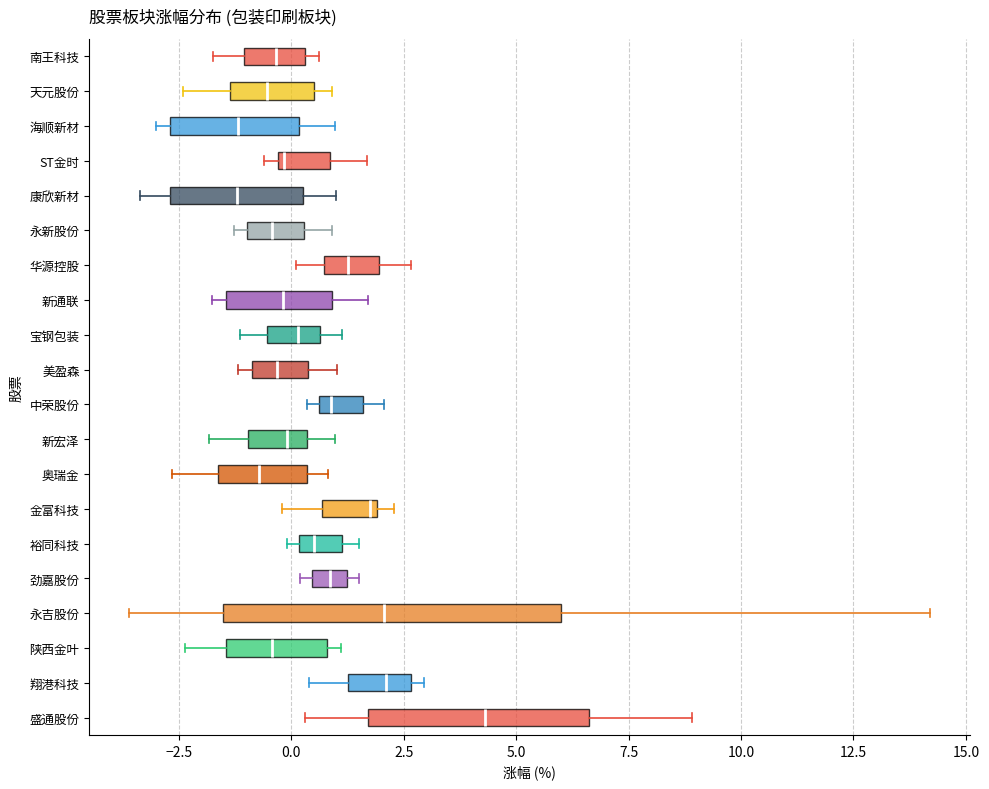

Reading bottom to top, read every box against the x-axis: the position of its median line, the range the box covers, and the ends of its whiskers. The values are not printed on the chart, so give them approximately, as read against the axis.

盛通股份: median 4.5, box 1.5 to 6.5, whiskers 0.5 to 9.0
翔港科技: median 2.0, box 1.5 to 2.5, whiskers 0.5 to 3.0
陕西金叶: median -0.5, box -1.5 to 1.0, whiskers -2.5 to 1.0 (just right of the box's right edge)
永吉股份: median 2.0, box -1.5 to 6.0, whiskers -3.5 to 14.0
劲嘉股份: median 1.0 (inside the box), box 0.5 to 1.0, whiskers 0.0 to 1.5
裕同科技: median 0.5, box 0.0 to 1.0, whiskers 0.0 (just left of the box's left edge) to 1.5
金富科技: median 1.5, box 0.5 to 2.0, whiskers 0.0 to 2.5
奥瑞金: median -0.5, box -1.5 to 0.5, whiskers -2.5 to 1.0
新宏泽: median 0.0, box -1.0 to 0.5, whiskers -2.0 to 1.0
中荣股份: median 1.0, box 0.5 to 1.5, whiskers 0.5 (just left of the box's left edge) to 2.0
美盈森: median -0.5, box -1.0 to 0.5, whiskers -1.0 (just left of the box's left edge) to 1.0
宝钢包装: median 0.0, box -0.5 to 0.5, whiskers -1.0 to 1.0
新通联: median 0.0, box -1.5 to 1.0, whiskers -2.0 to 1.5
华源控股: median 1.5, box 0.5 to 2.0, whiskers 0.0 to 2.5
永新股份: median -0.5, box -1.0 to 0.5, whiskers -1.5 to 1.0
康欣新材: median -1.0, box -2.5 to 0.5, whiskers -3.5 to 1.0
ST金时: median 0.0, box -0.5 to 1.0, whiskers -0.5 (just left of the box's left edge) to 1.5
海顺新材: median -1.0, box -2.5 to 0.0, whiskers -3.0 to 1.0
天元股份: median -0.5, box -1.5 to 0.5, whiskers -2.5 to 1.0
南王科技: median -0.5, box -1.0 to 0.5, whiskers -1.5 to 0.5 (just right of the box's right edge)